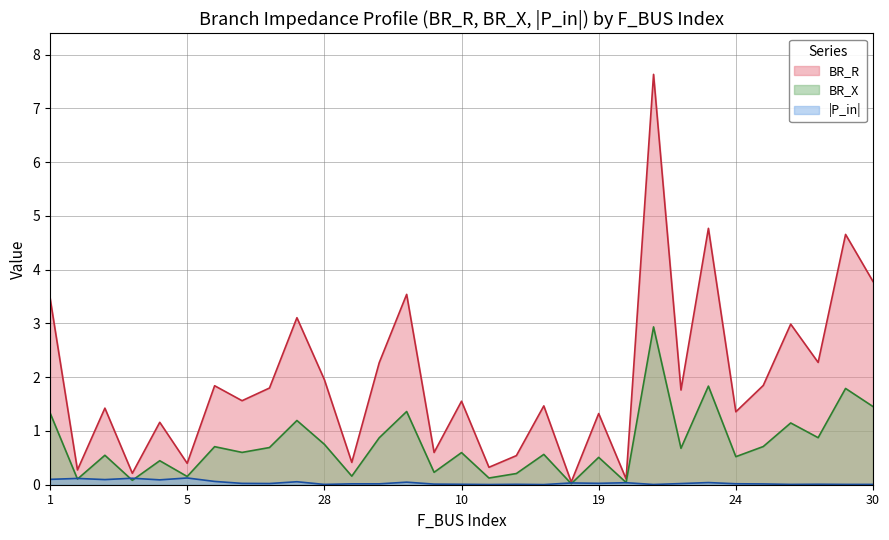

Does the chart display data point markers on the line(s)?

No